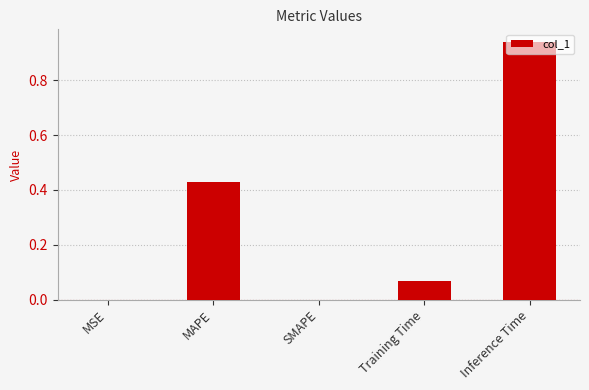

Are the bars horizontal?

No